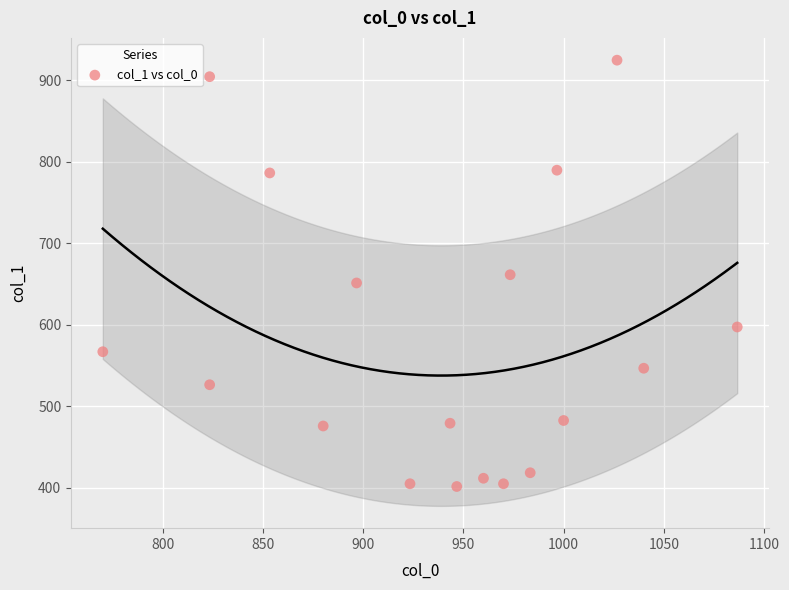

What is the range of Y values (max minus min)?

523.1